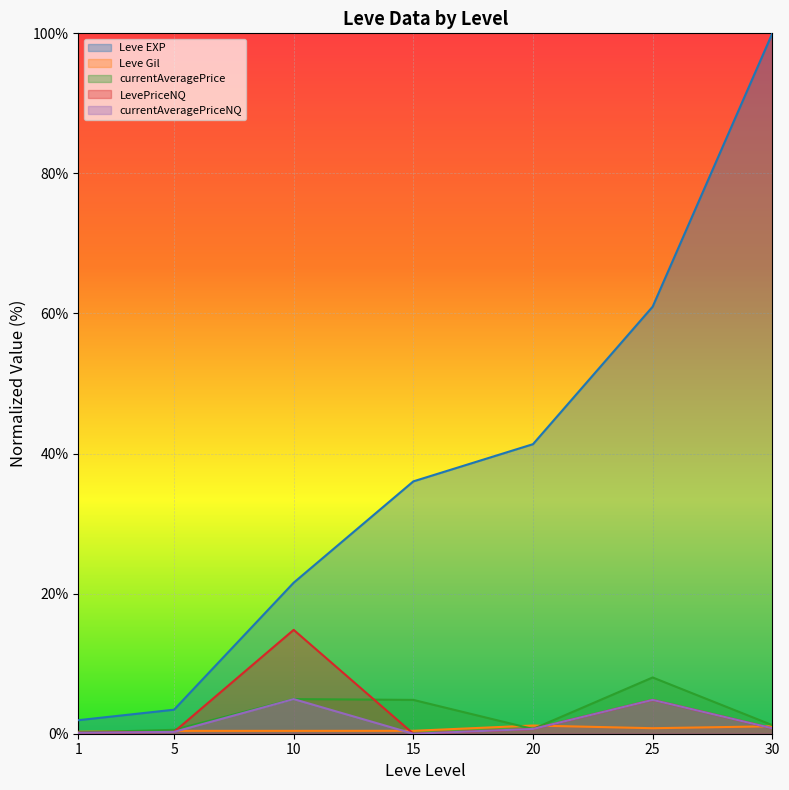

True or false: currentAveragePrice and Leve EXP intersect in this chart.

False